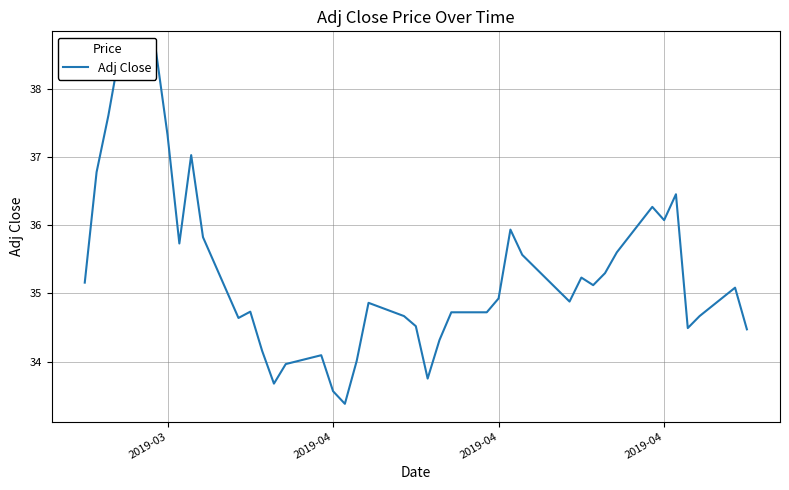

Does the chart display data point markers on the line(s)?

No